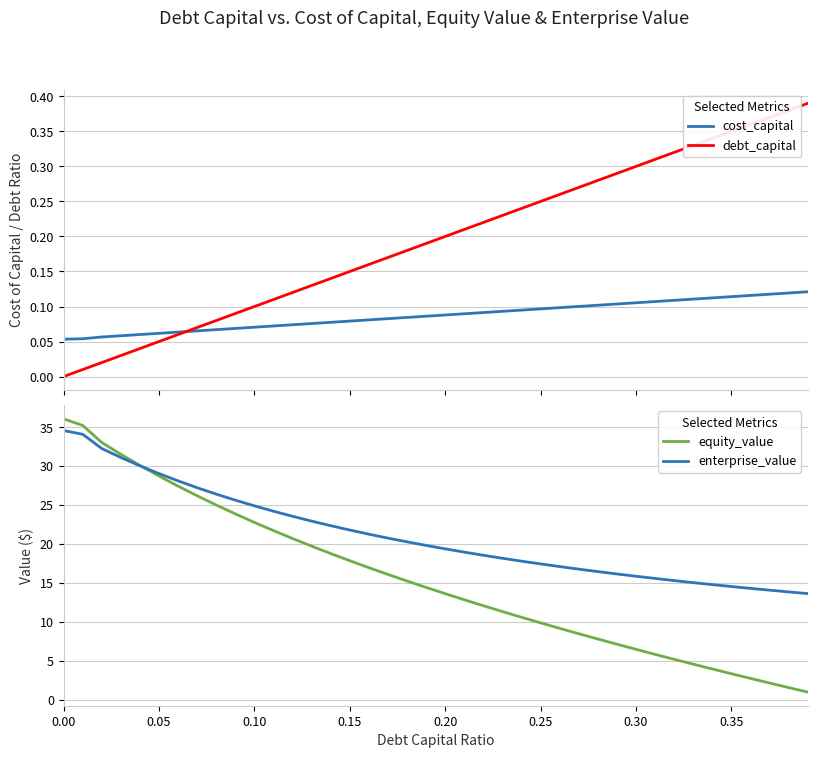

Reading left to right, list all the values displayed in this chart.

cost_capital: 0.1	0.1	0.1	0.1	0.1	0.1	0.1	0.1	0.1	0.1	0.1	0.1	0.1	0.1	0.1	0.1	0.1	0.1	0.1	0.1	0.1	0.1	0.1	0.1	0.1	0.1	0.1	0.1	0.1	0.1	0.1	0.1	0.1	0.1	0.1	0.1	0.1	0.1	0.1	0.1
debt_capital: 0.0	0.0	0.0	0.0	0.0	0.1	0.1	0.1	0.1	0.1	0.1	0.1	0.1	0.1	0.1	0.1	0.2	0.2	0.2	0.2	0.2	0.2	0.2	0.2	0.2	0.2	0.3	0.3	0.3	0.3	0.3	0.3	0.3	0.3	0.3	0.3	0.4	0.4	0.4	0.4
equity_value: 36.1	35.2	33.0	31.5	30.1	28.7	27.4	26.2	25.0	23.9	22.8	21.7	20.7	19.7	18.8	17.9	17.0	16.1	15.2	14.4	13.6	12.8	12.1	11.3	10.6	9.9	9.2	8.5	7.8	7.1	6.5	5.8	5.2	4.6	3.9	3.3	2.7	2.1	1.6	1.0
enterprise_value: 34.6	34.1	32.3	31.1	30.0	29.0	28.1	27.2	26.4	25.6	24.9	24.2	23.6	22.9	22.4	21.8	21.3	20.8	20.3	19.8	19.4	19.0	18.6	18.2	17.8	17.4	17.1	16.8	16.5	16.2	15.9	15.6	15.3	15.0	14.8	14.5	14.3	14.1	13.8	13.6